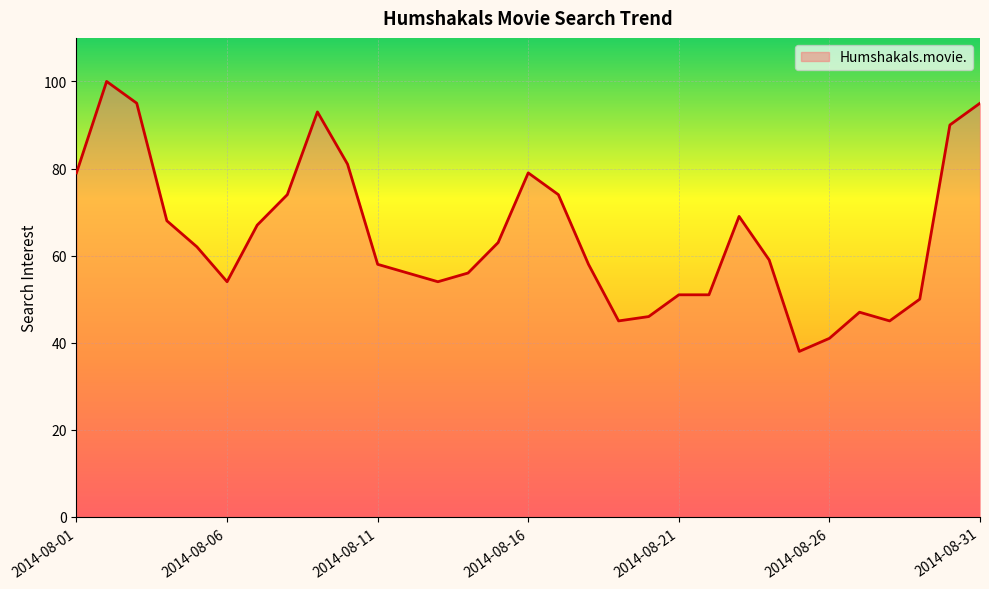

What is the difference between the maximum and minimum values?

62